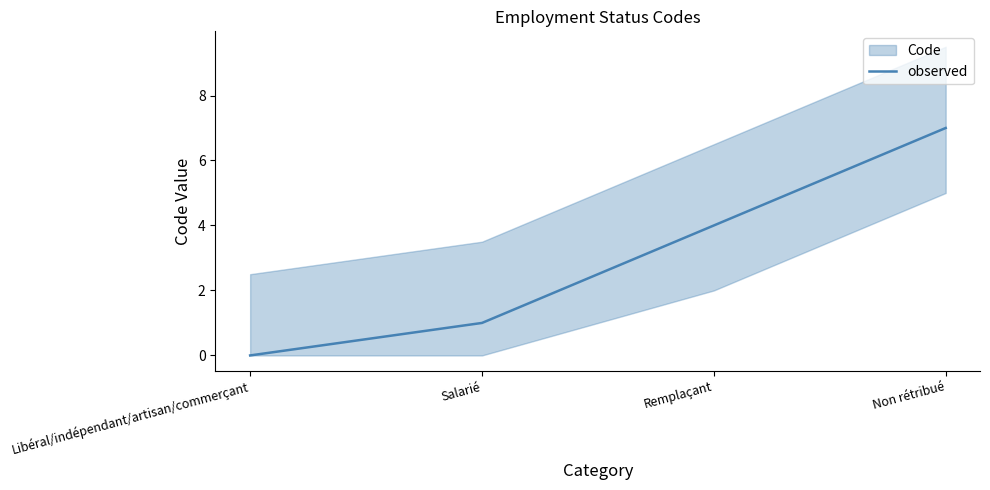

How many data points are less than 4?

2